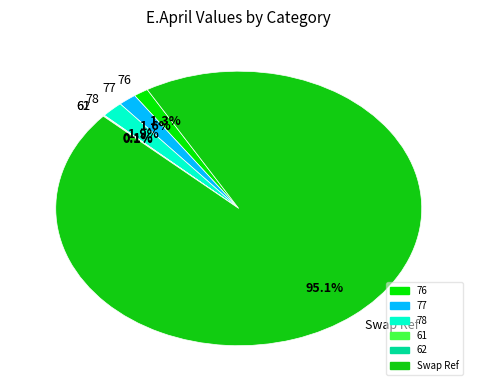

What percentage is NOT represented by 78?

98.1%